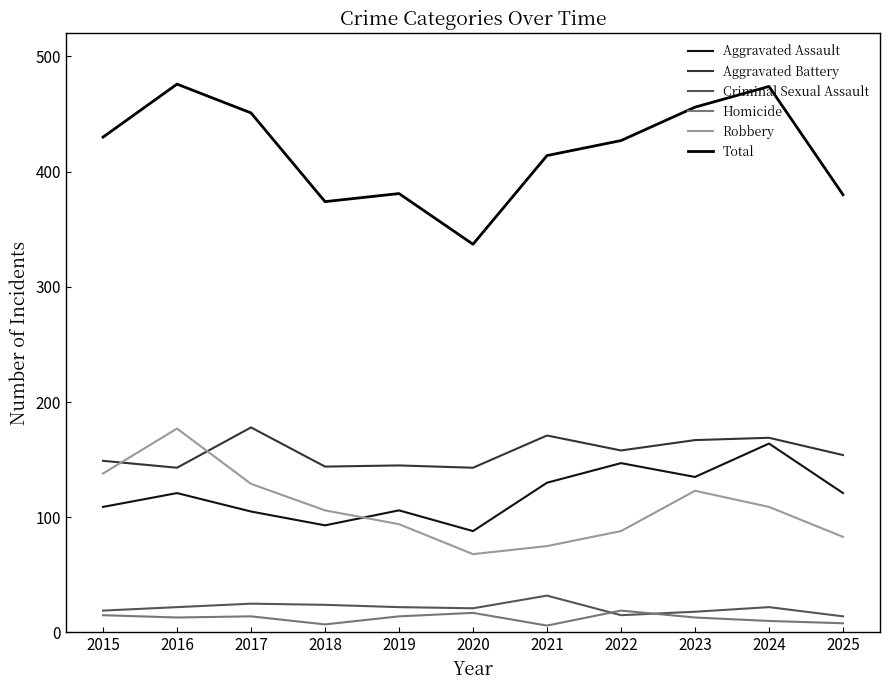

Rank the series at 2020 from highest to lowest value.

Total, Aggravated Battery, Aggravated Assault, Robbery, Criminal Sexual Assault, Homicide